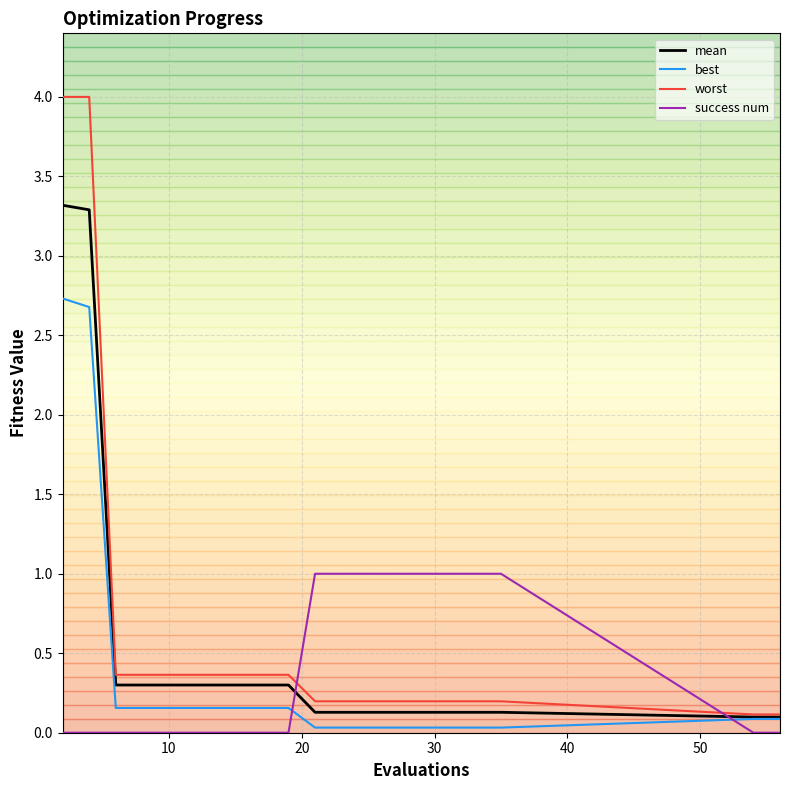

True or false: best and success num cross at least once.

True